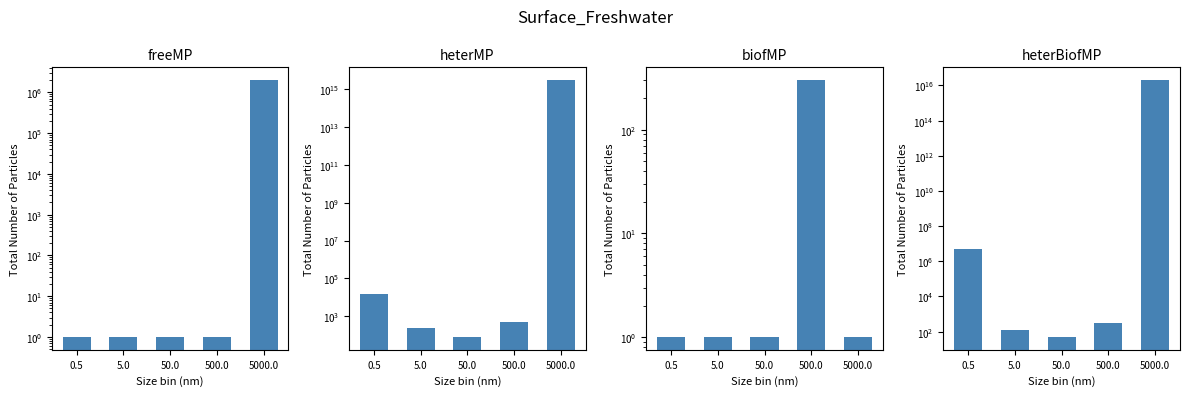

Does the chart contain any negative values?

No